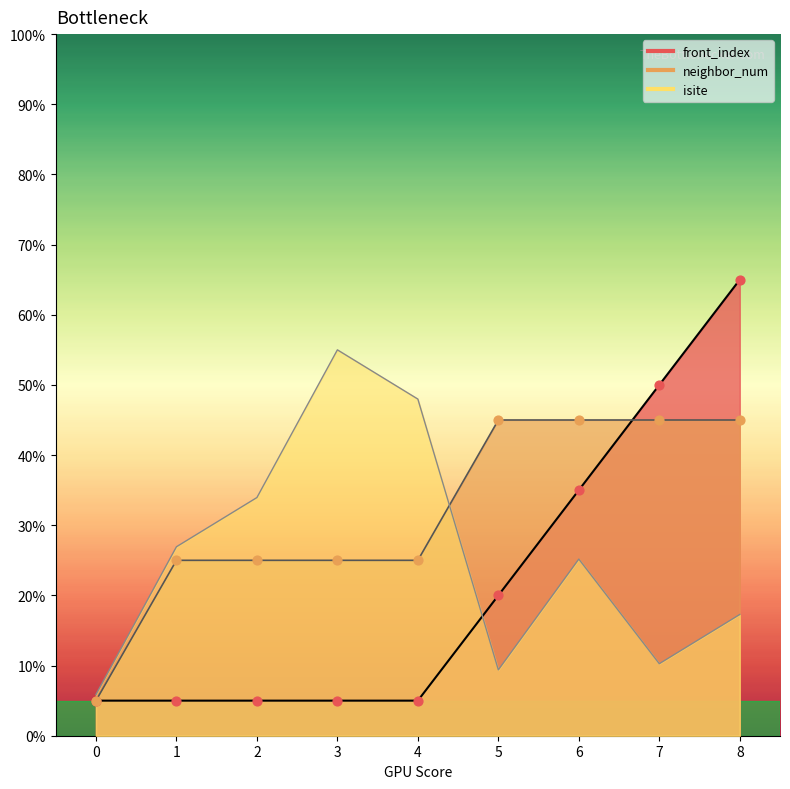

What is the total value across all series at 4?

78.0